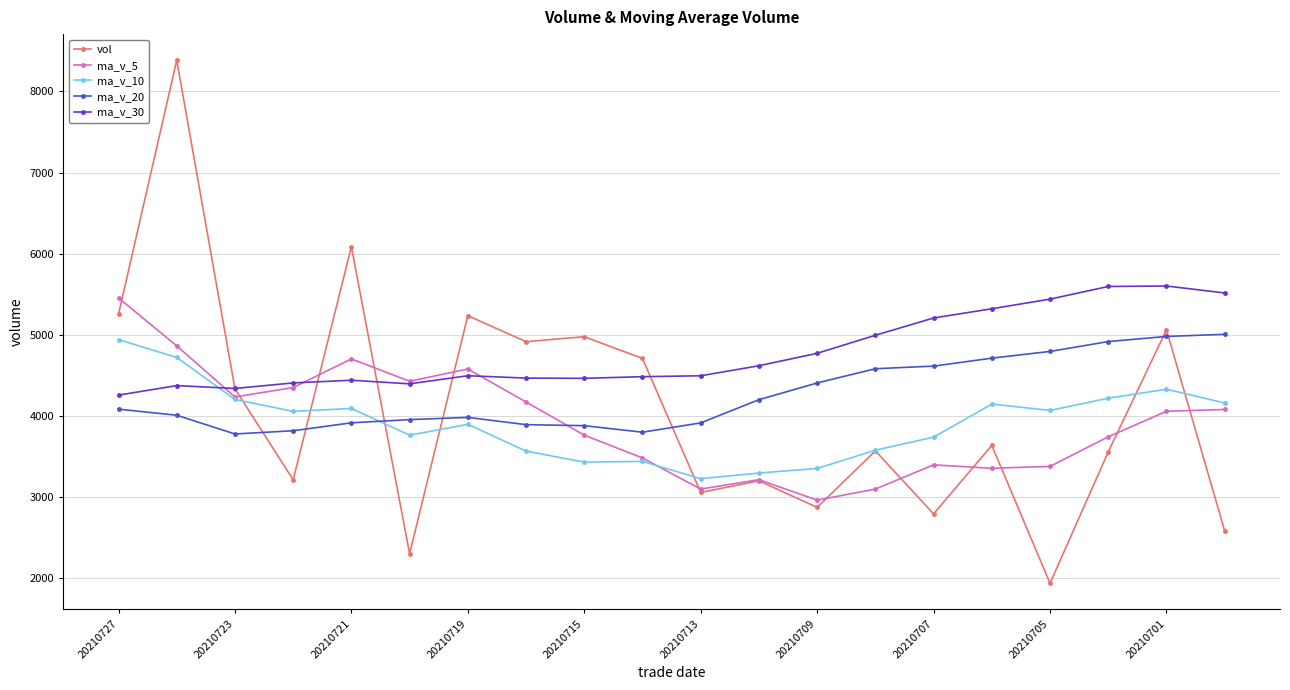

Which series has the largest total across all categories?

ma_v_30